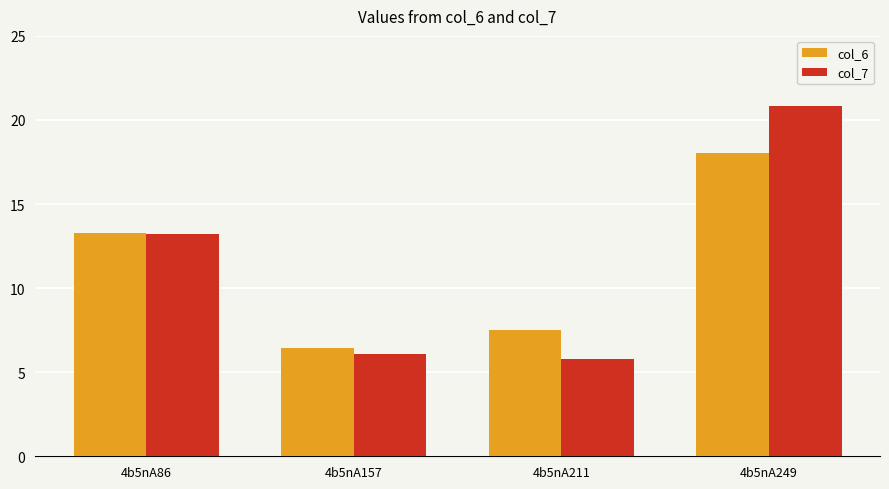

Between 4b5nA211 and 4b5nA249, which series saw the biggest shift?

col_7